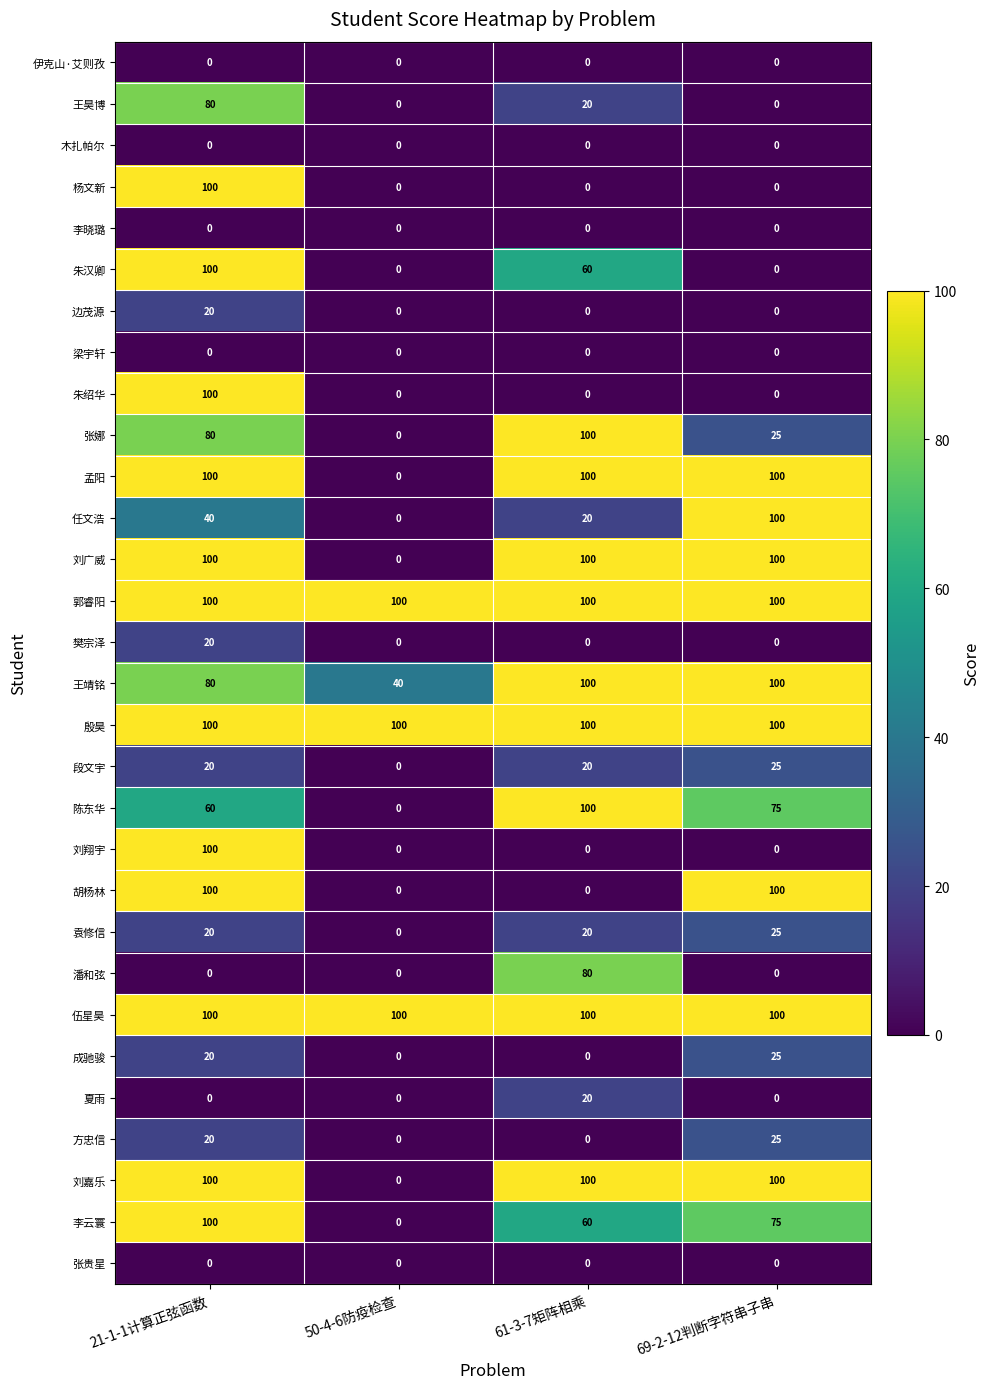

Count the number of categories in the chart.

4